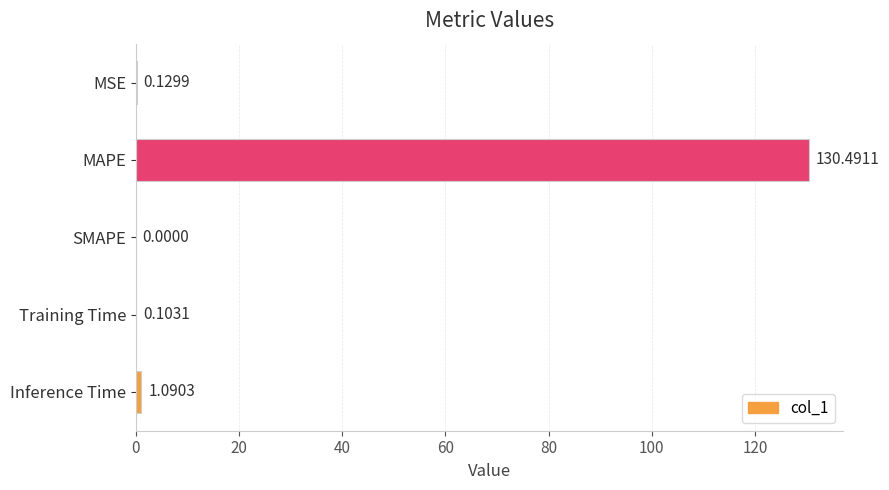

Which label corresponds to the largest value in the chart?

MAPE